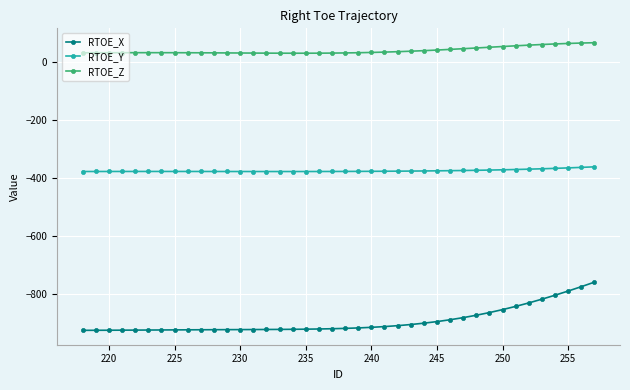

List the series in order of their overall mean, highest first.

RTOE_Z, RTOE_Y, RTOE_X